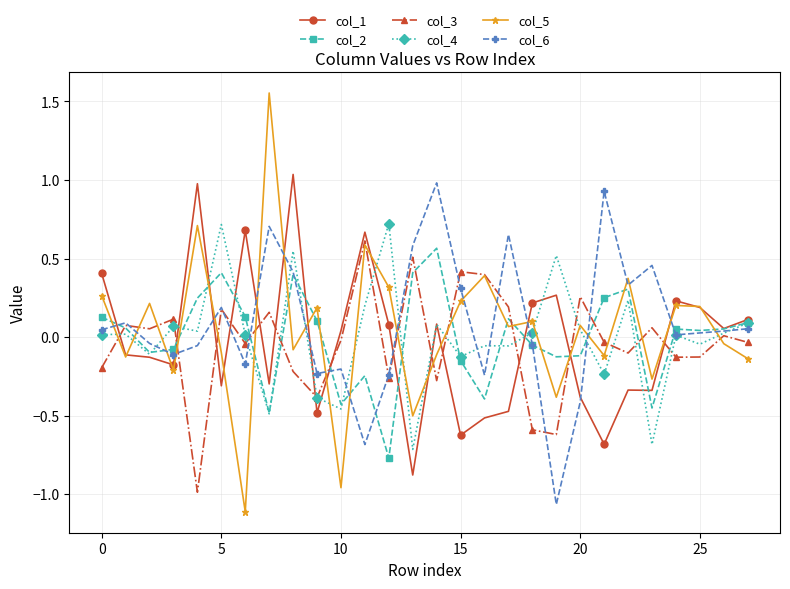

Which series has the widest spread of values?

col_5